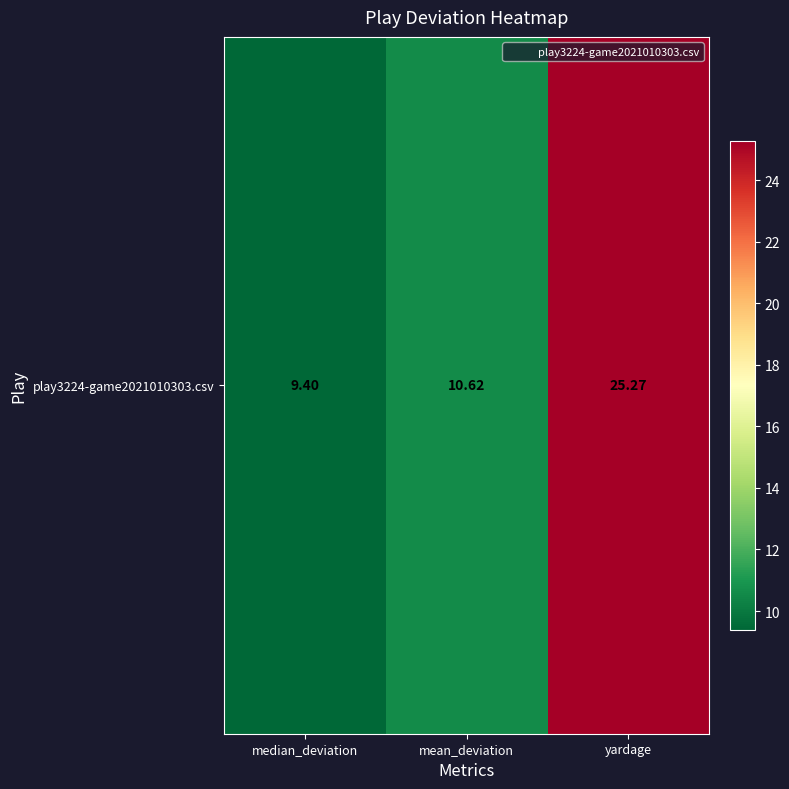

Which has a higher value, median_deviation or mean_deviation?

mean_deviation